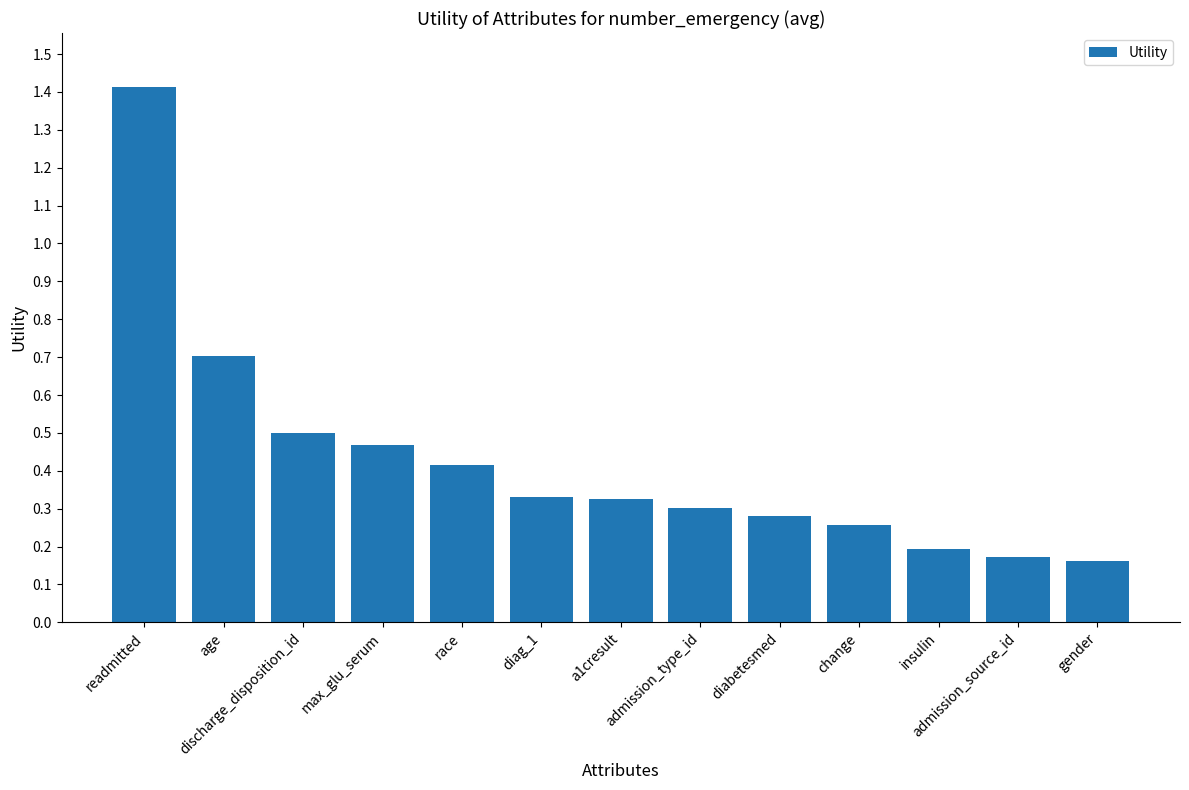

What is the greatest value displayed?

1.4